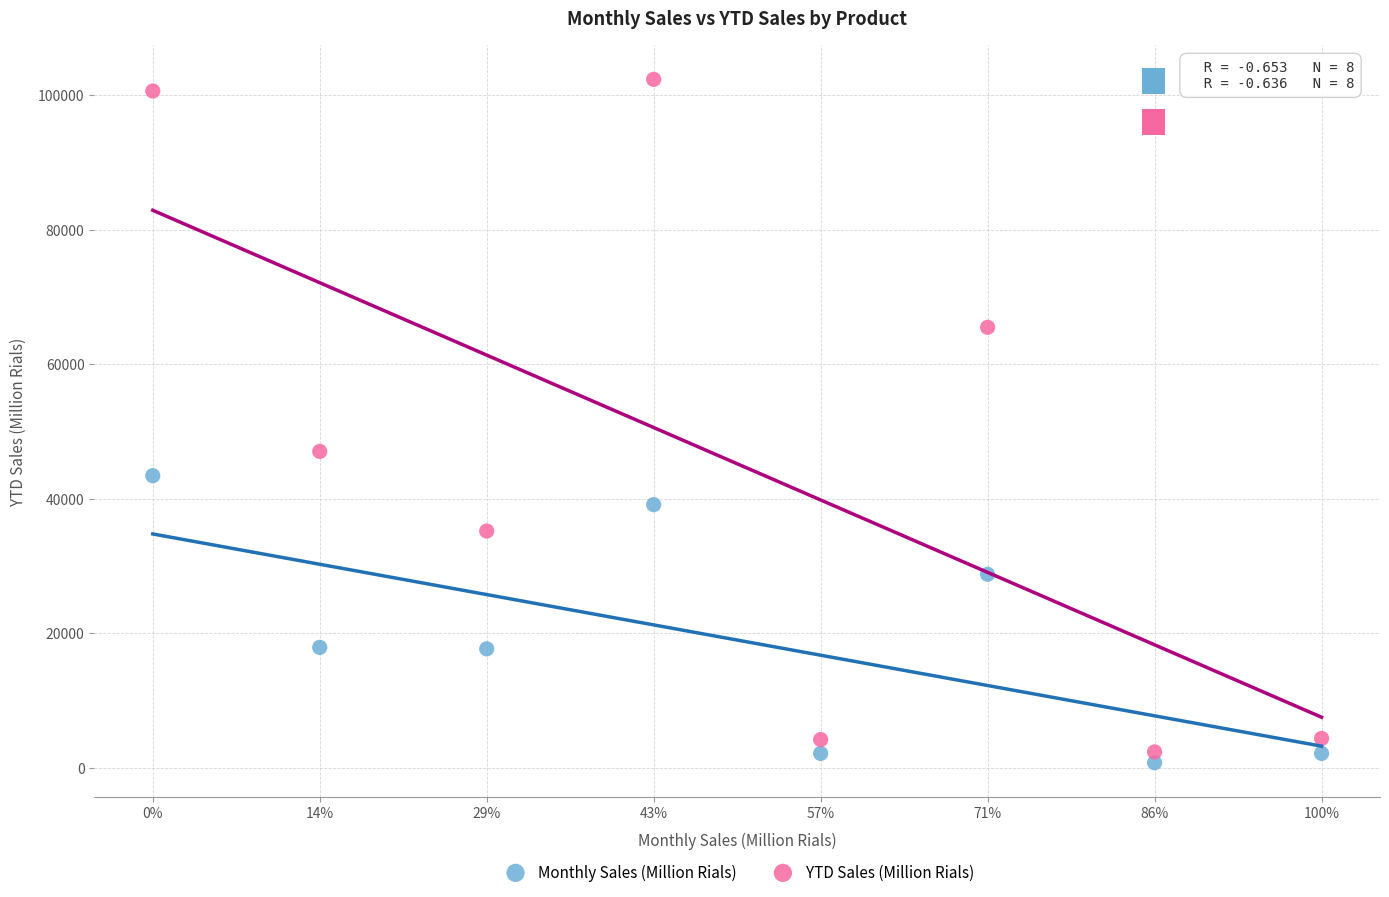

In the YTD Sales (Million Rials) series, what Y value is closest to 52337?

47019